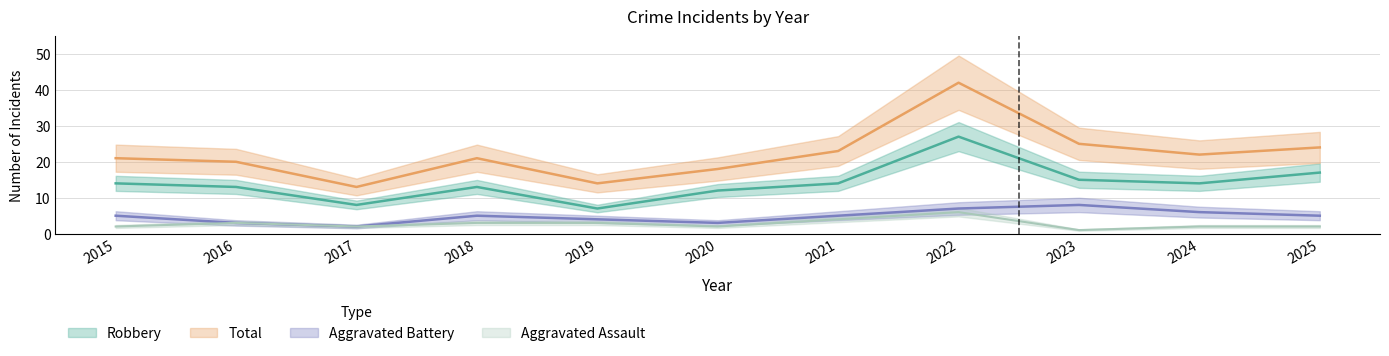

How many lines are shown in the chart?

4